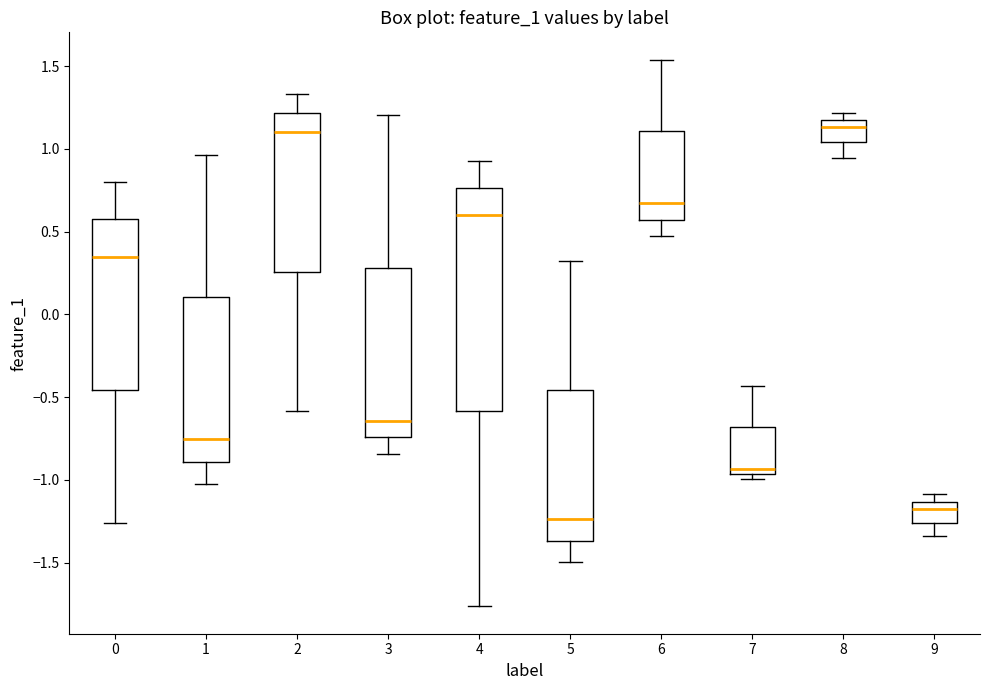

Reading left to right, read every box against the y-axis: the position of its median line, the range the box covers, and the ends of its whiskers. The values are not printed on the chart, so give them approximately, as read against the axis.

0: median 0.35, box -0.45 to 0.55, whiskers -1.25 to 0.80
1: median -0.75, box -0.90 to 0.10, whiskers -1.00 to 0.95
2: median 1.10, box 0.25 to 1.20, whiskers -0.60 to 1.35
3: median -0.65, box -0.75 to 0.30, whiskers -0.85 to 1.20
4: median 0.60, box -0.60 to 0.75, whiskers -1.75 to 0.90
5: median -1.25, box -1.35 to -0.45, whiskers -1.50 to 0.30
6: median 0.65, box 0.55 to 1.10, whiskers 0.45 to 1.55
7: median -0.95 (just above the box's lower edge), box -0.95 to -0.70, whiskers -1.00 to -0.45
8: median 1.15, box 1.05 to 1.20, whiskers 0.95 to 1.20 (just above the box's upper edge)
9: median -1.20, box -1.25 to -1.15, whiskers -1.35 to -1.10